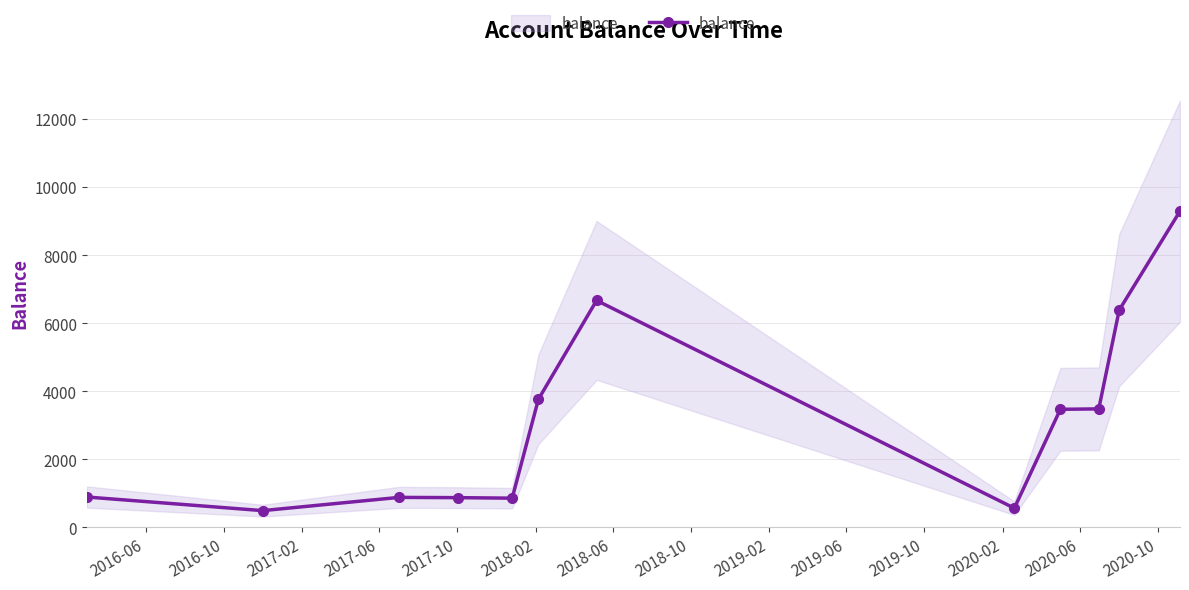

Reading left to right, what are all the values shown in this chart?

892.0	492.0	880.9	873.4	857.9	3762.9	6667.9	564.0	3469.0	3481.5	6386.5	9291.5